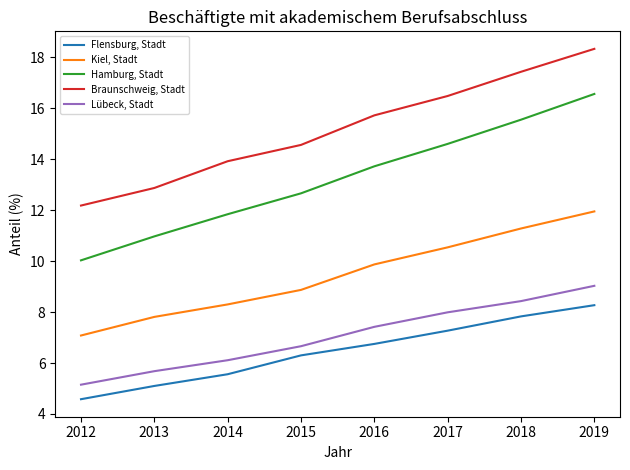

List the series in order of their peak value, highest first.

Braunschweig, Stadt, Hamburg, Stadt, Kiel, Stadt, Lübeck, Stadt, Flensburg, Stadt